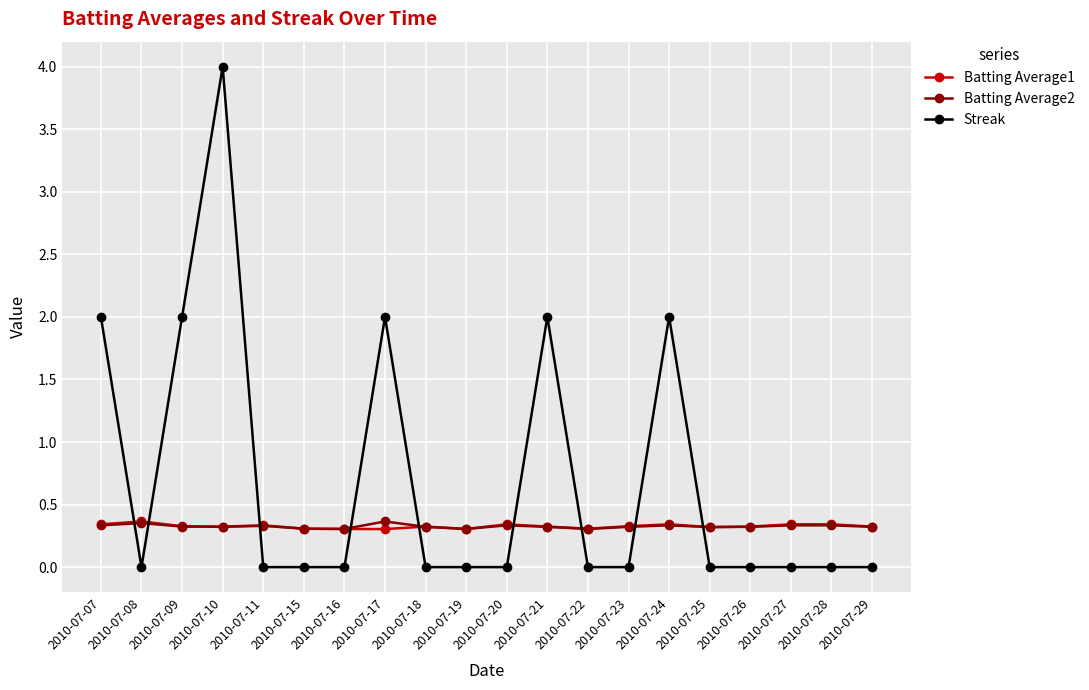

In Batting Average2, how many points are lower than both neighbors (excluding endpoints)?

5